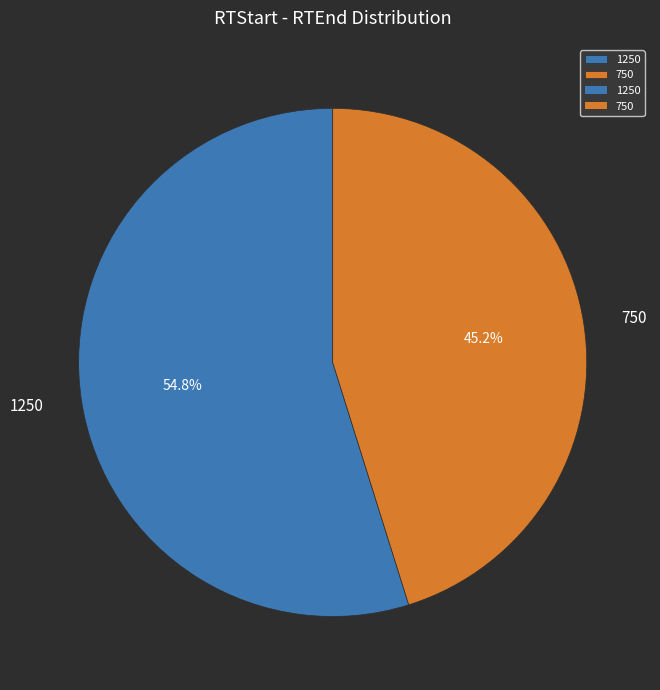

How many slices are in this pie chart?

2